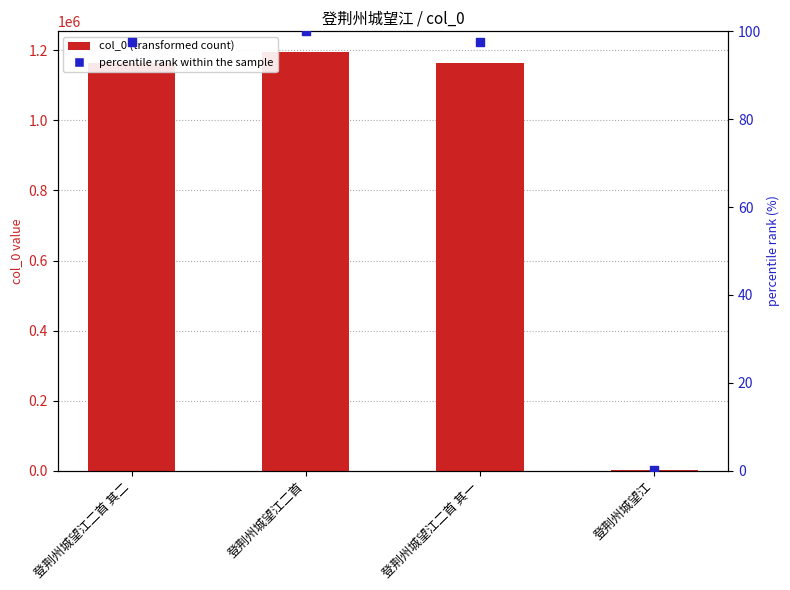

Which series contains the highest Y value?

col_0